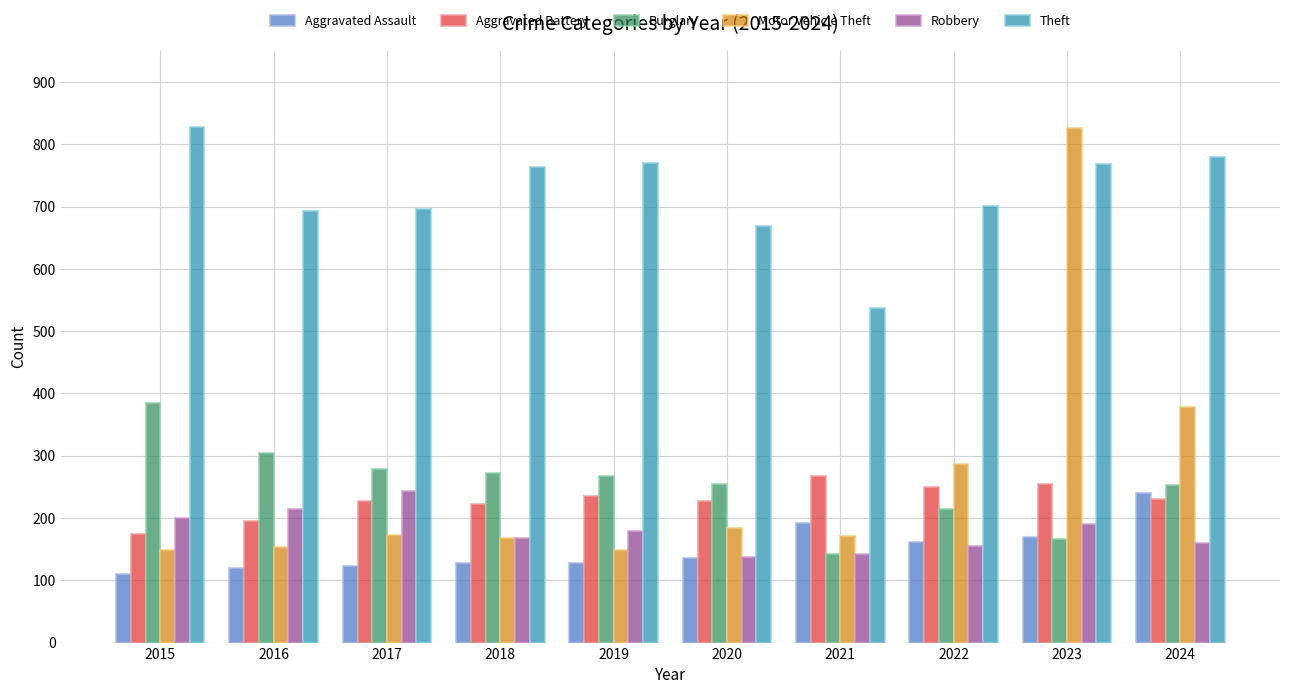

What is the value of the Burglary bar at the 6th from the left?

254